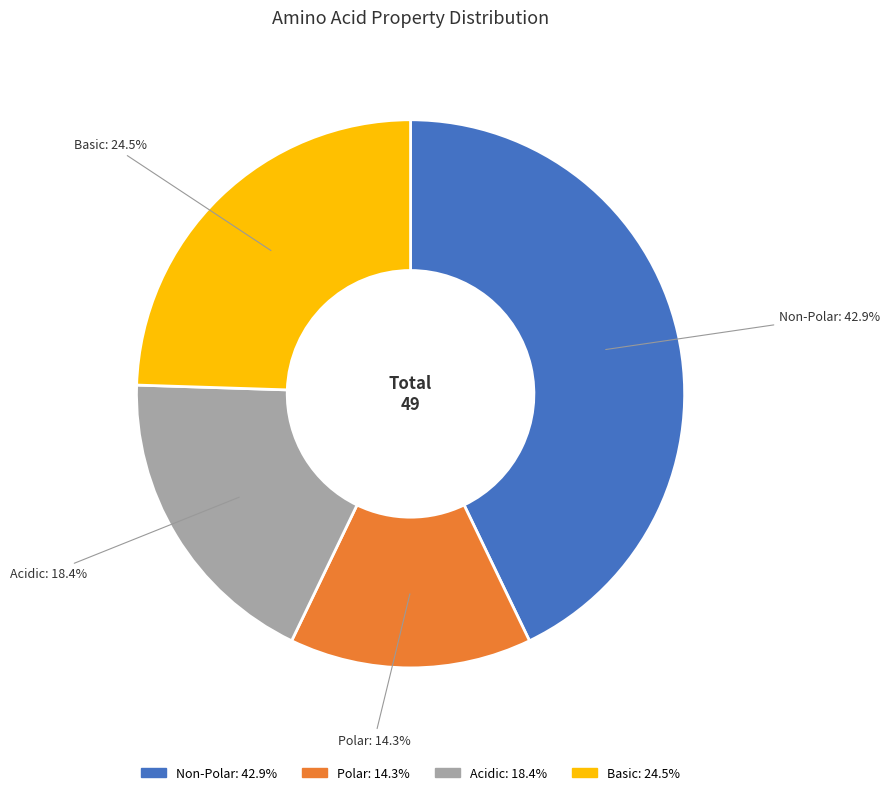

Does any single category account for the majority?

No